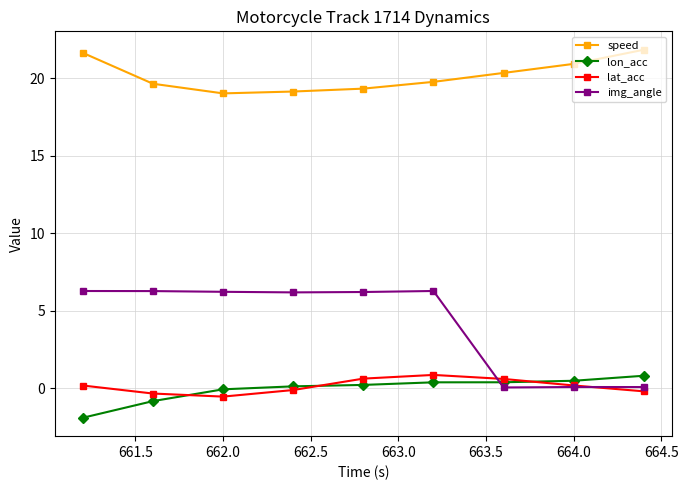

What is the difference between the maximum and second lowest values in the lon_acc series?

1.6